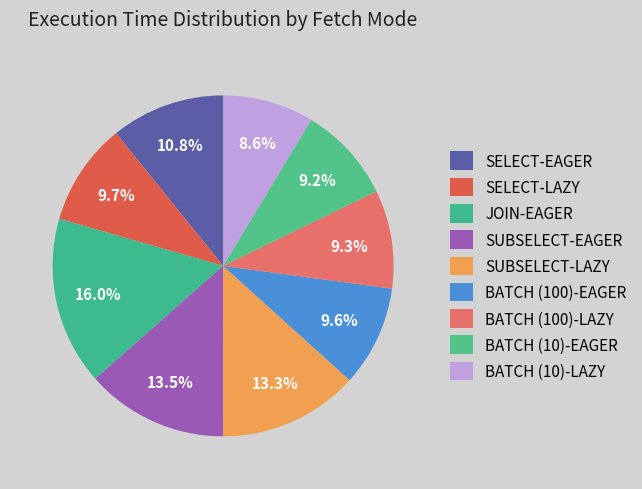

To the nearest percent, what is the difference between the largest and smallest slice percentages?

7%